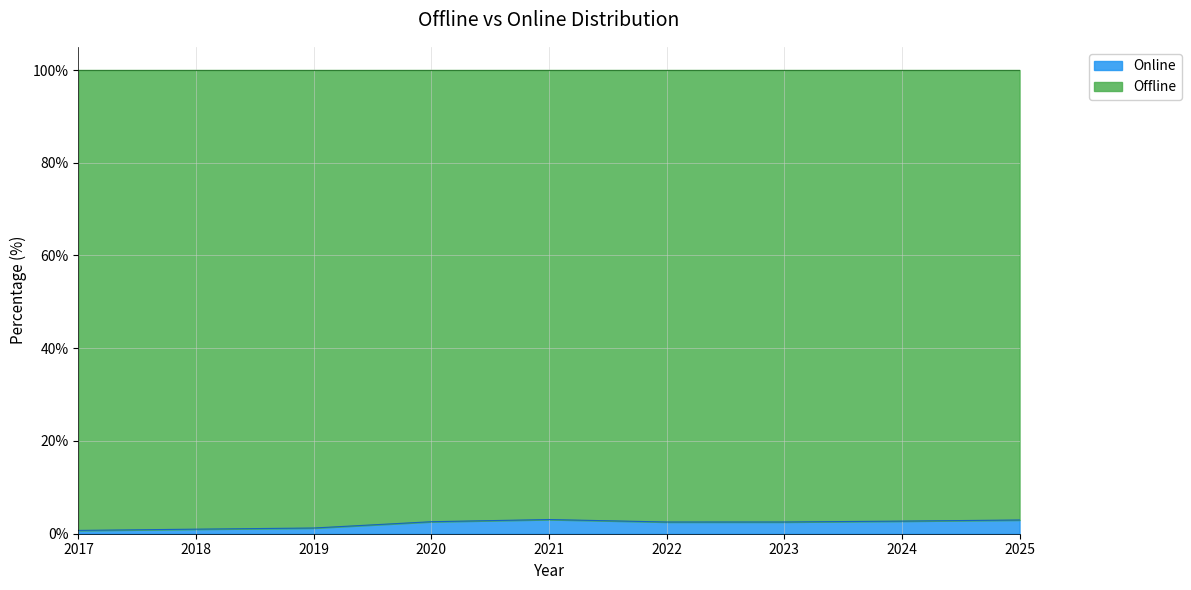

How many lines are shown in the chart?

2